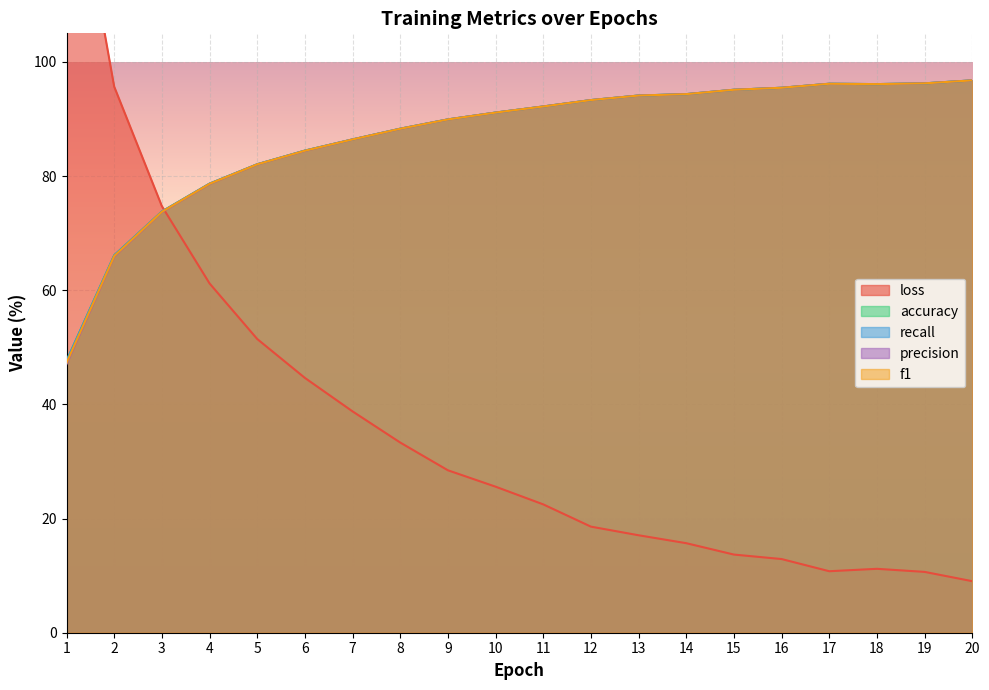

How many values in the f1 series exceed 92?

10